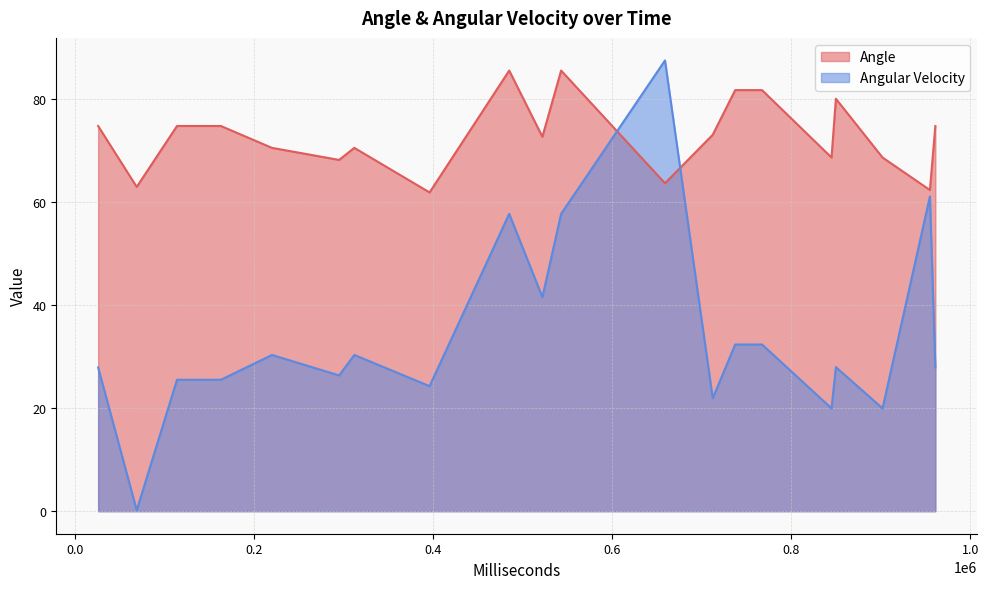

What is the difference between the highest and lowest values at 845109?

48.7